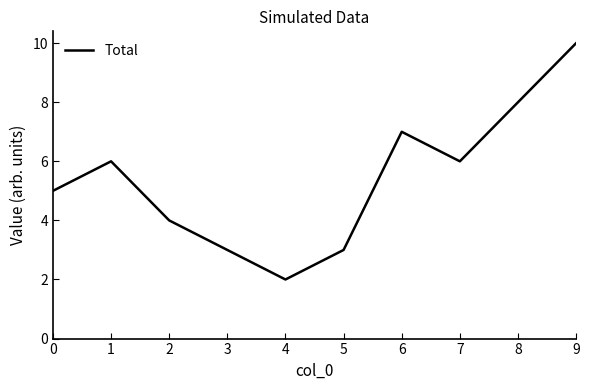

Is it true that the value at 0 is 8?

False